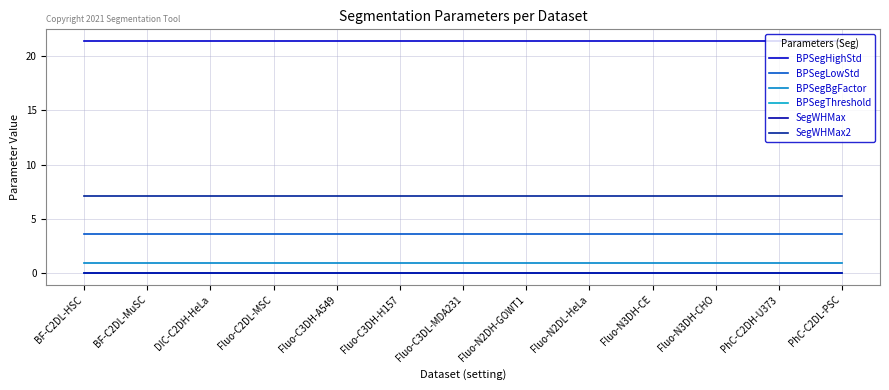

What position from the right is Fluo-N2DH-GOWT1?

6